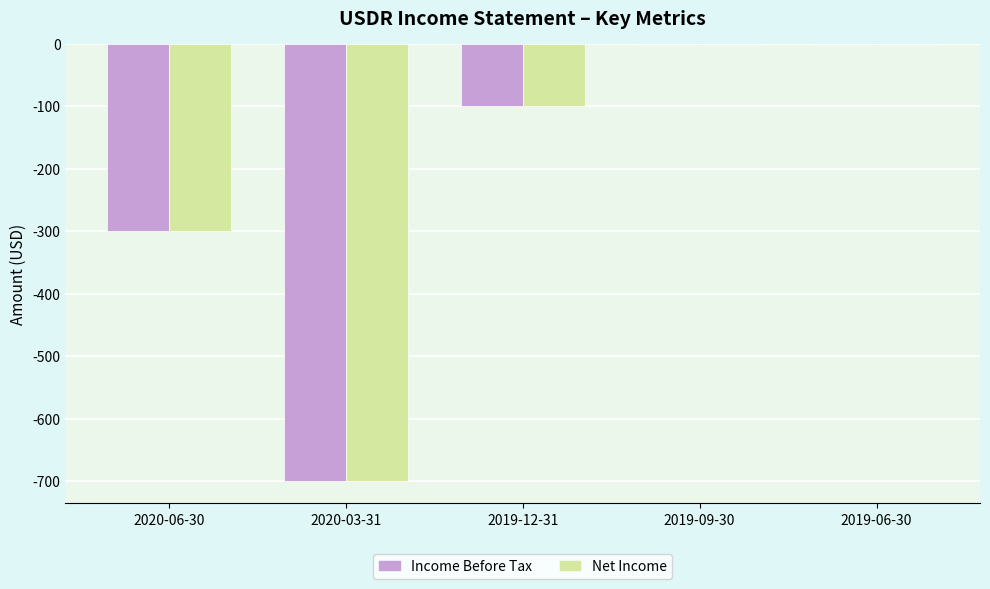

How many data points in Income Before Tax are above -100?

2